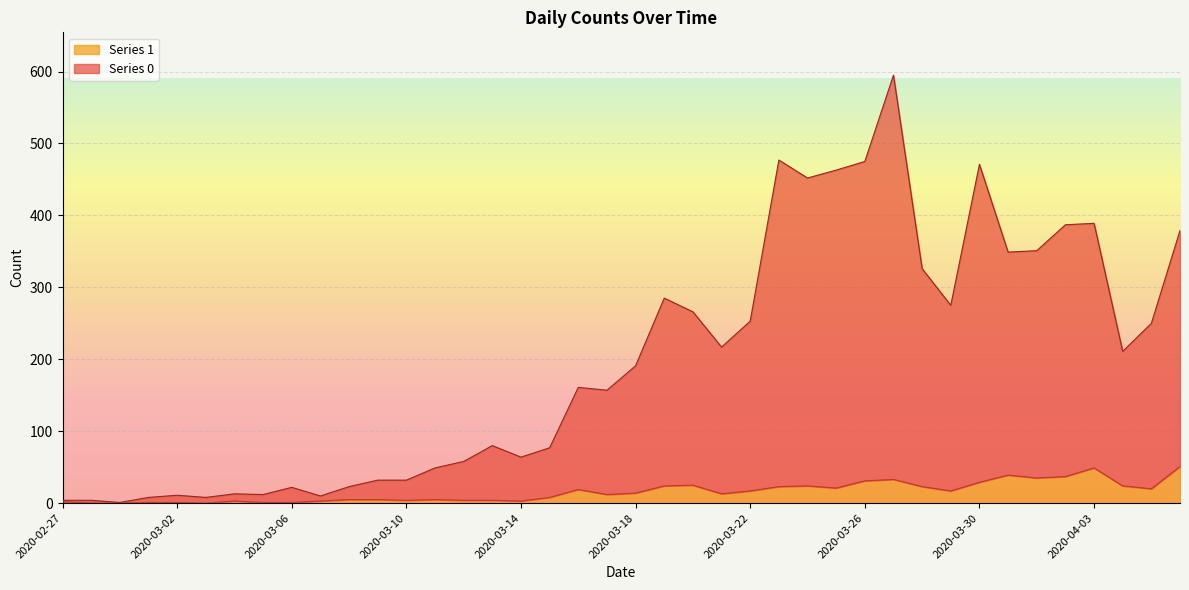

At which category does Series 1 reach its first local peak?

2020-03-04